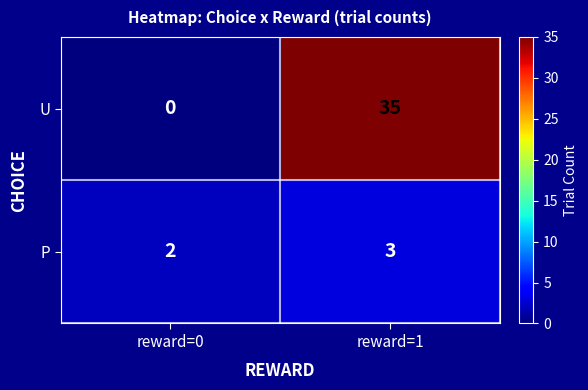

Reading left to right, list all the values displayed in this chart.

U: 0	35
P: 2	3